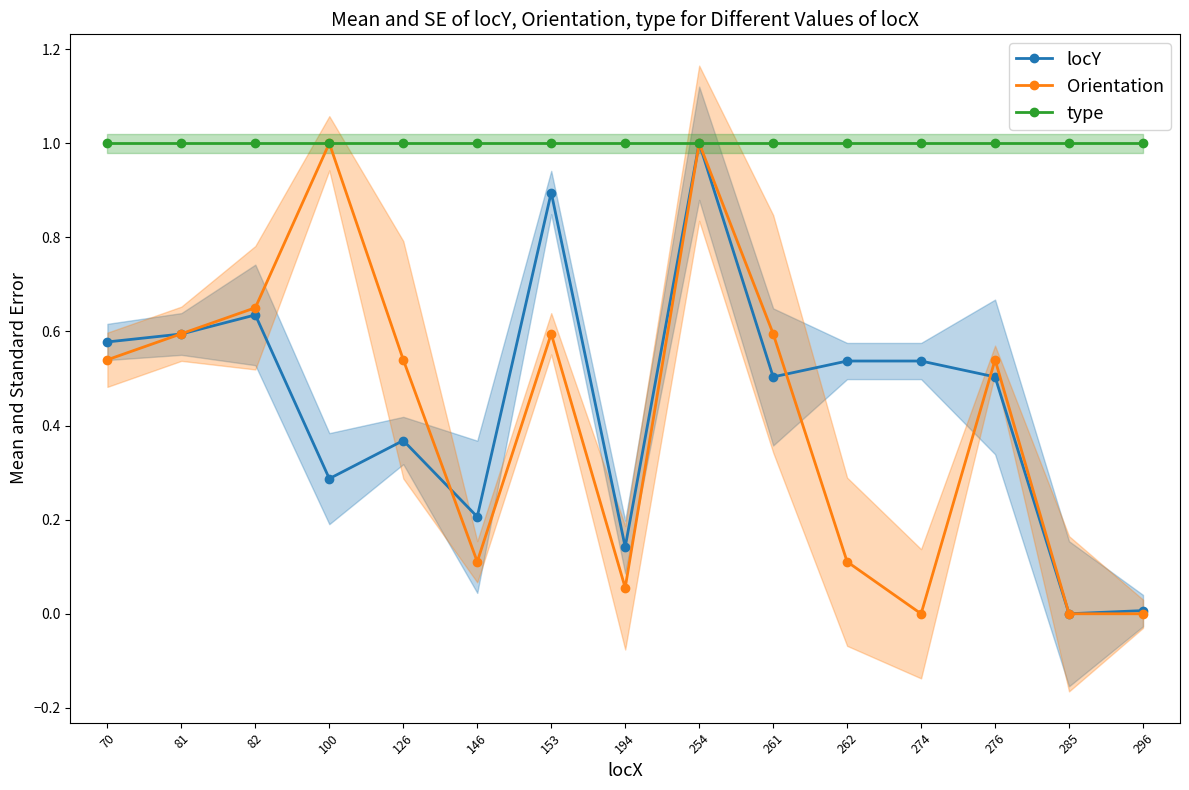

Rank the series by their maximum value, from highest to lowest.

locY, Orientation, type